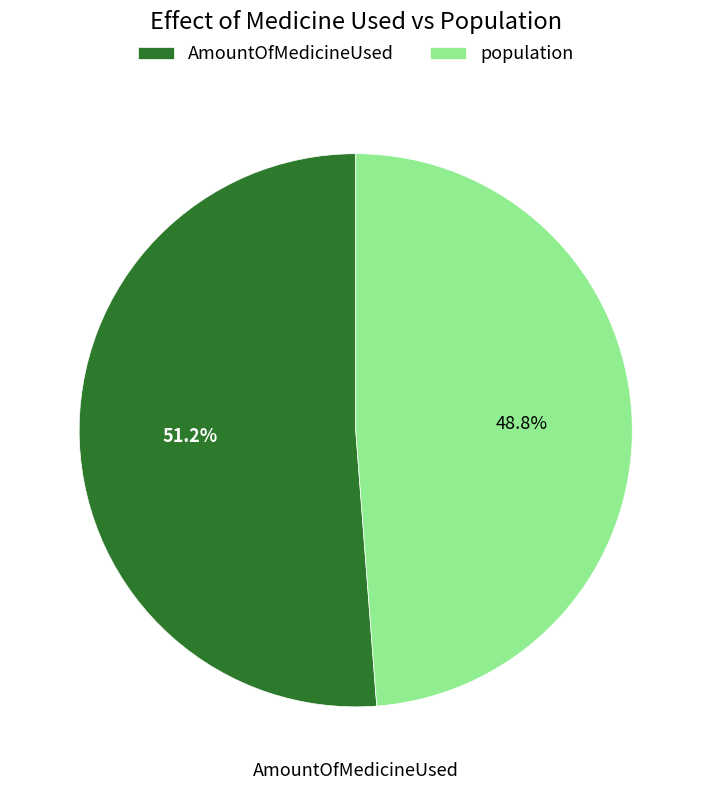

Do AmountOfMedicineUsed and population together represent more than half of the pie?

Yes